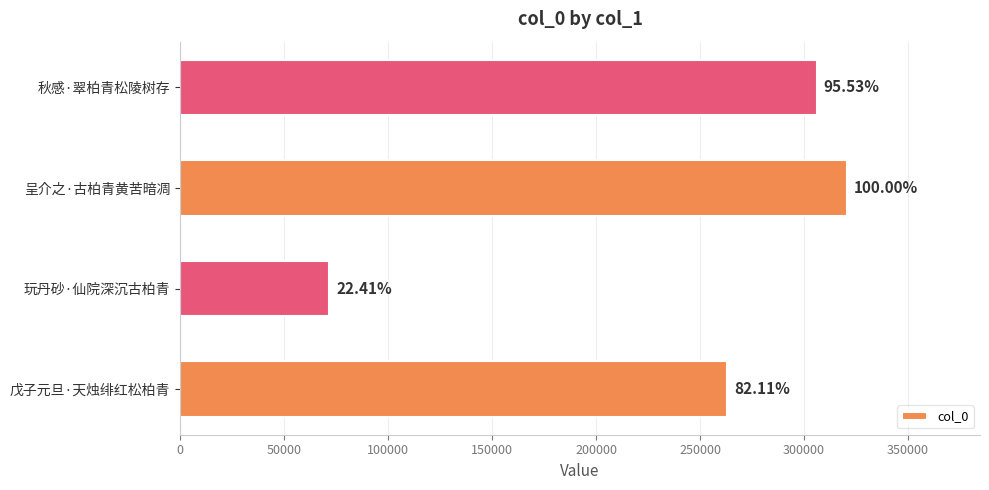

Are the bars horizontal?

Yes